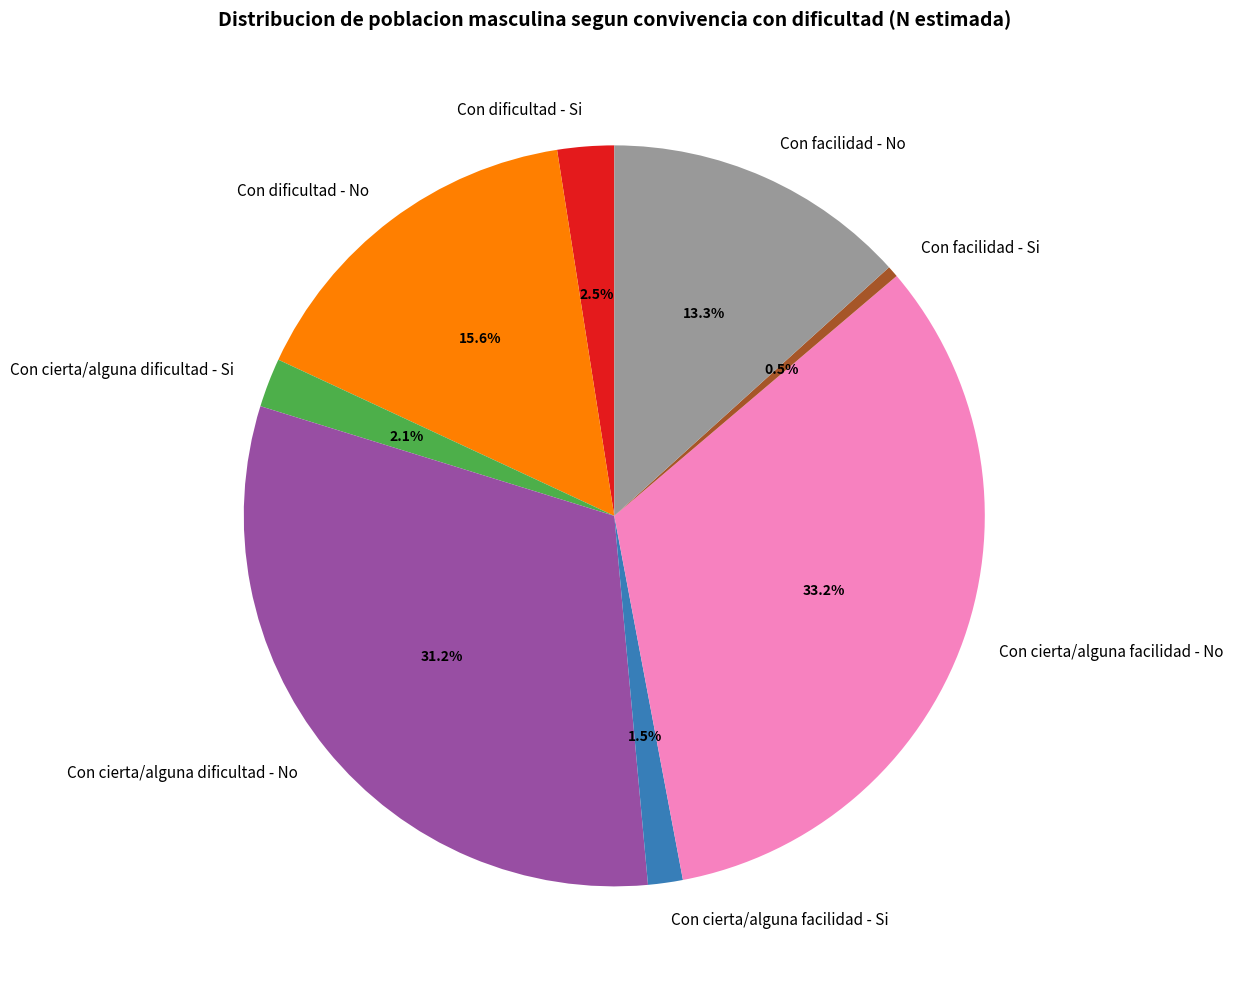

Does Con facilidad - Si account for over 50% of the chart?

No